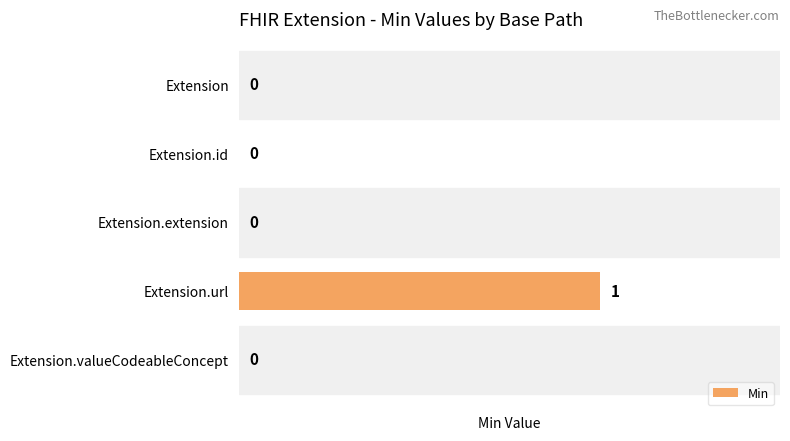

The value at Extension.valueCodeableConcept is 0. True or false?

True